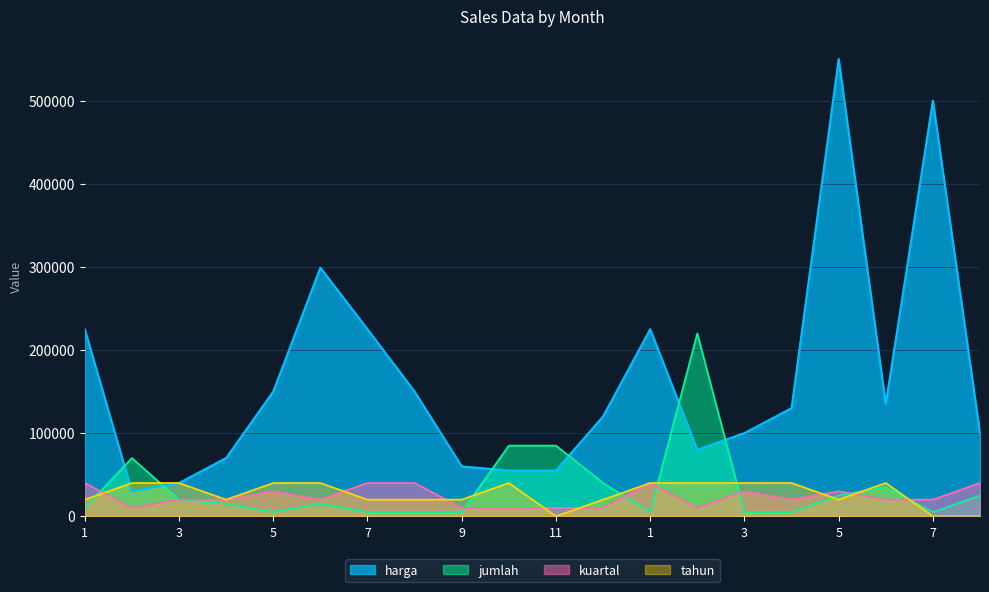

Reading left to right, extract all data points from this chart.

harga: 1=225000	2=30000	3=40000	4=70000	5=150000	6=299000	7=225000	8=150000	9=60000	10=55000	11=55000	12=120000	1=225000	2=80000	3=100000	4=130000	5=550000	6=135000	7=500000	8=100000
jumlah: 1=10000	2=70000	3=20000	4=15000	5=5000	6=15000	7=5000	8=5000	9=5000	10=85000	11=85000	12=40000	1=5000	2=220000	3=5000	4=5000	5=25000	6=35000	7=5000	8=25000
kuartal: 1=40000	2=10000	3=20000	4=20000	5=30000	6=20000	7=40000	8=40000	9=10000	10=10000	11=10000	12=10000	1=40000	2=10000	3=30000	4=20000	5=30000	6=20000	7=20000	8=40000
tahun: 1=20000	2=40000	3=40000	4=20000	5=40000	6=40000	7=20000	8=20000	9=20000	10=40000	11=0	12=20000	1=40000	2=40000	3=40000	4=40000	5=20000	6=40000	7=0	8=0